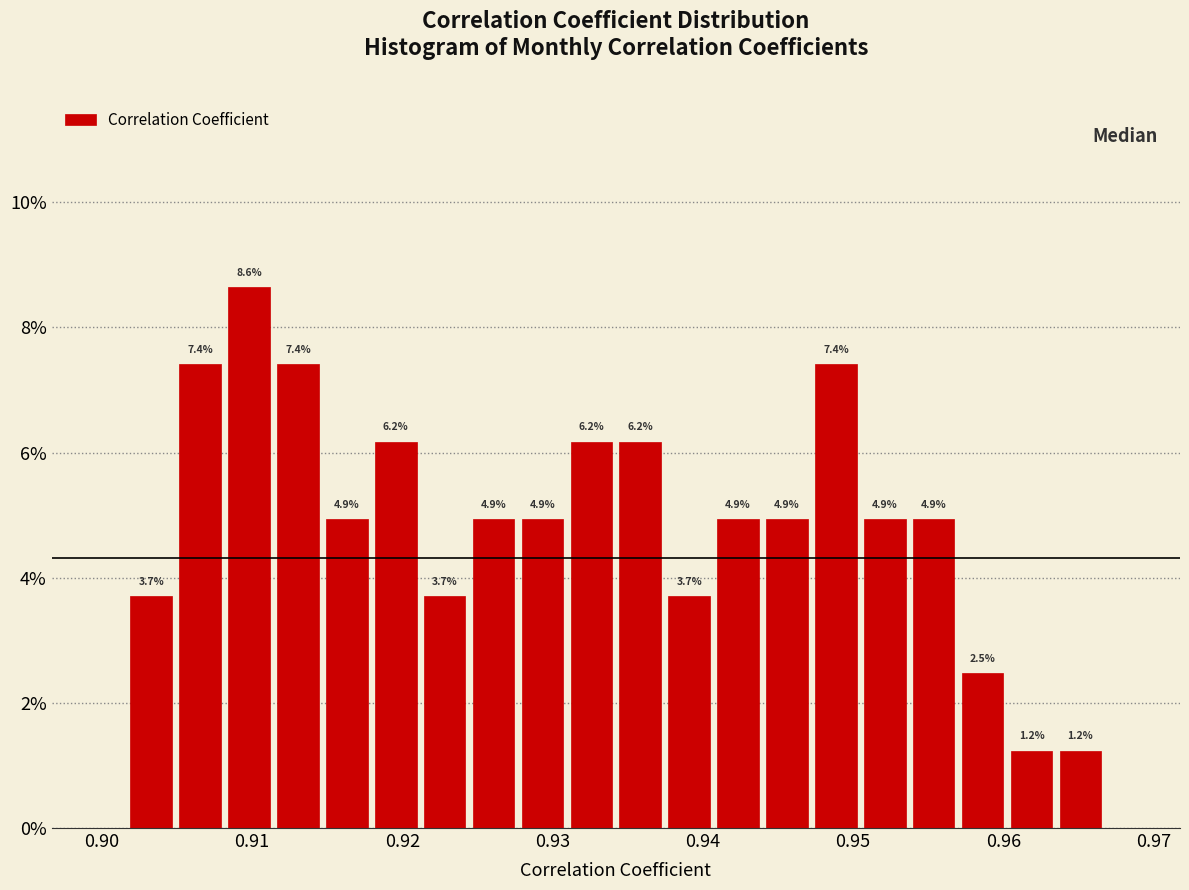

Read against the x-axis, roughly where is the centre of the tallest bar?

0.910